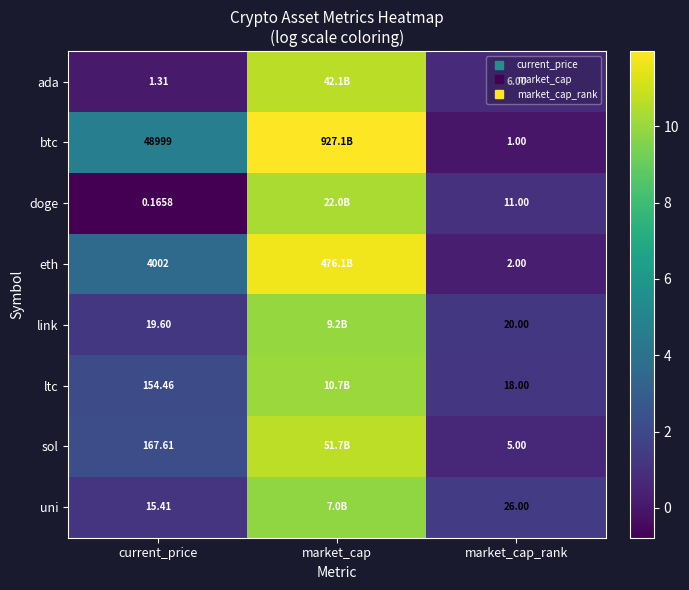

How many values in the sol series are below 2?

1